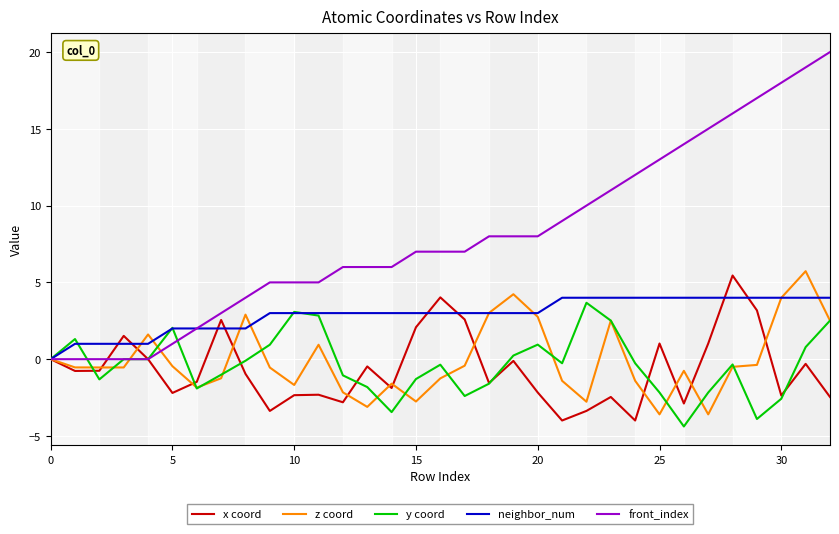

What is the sum of all z coord values?

-2.9